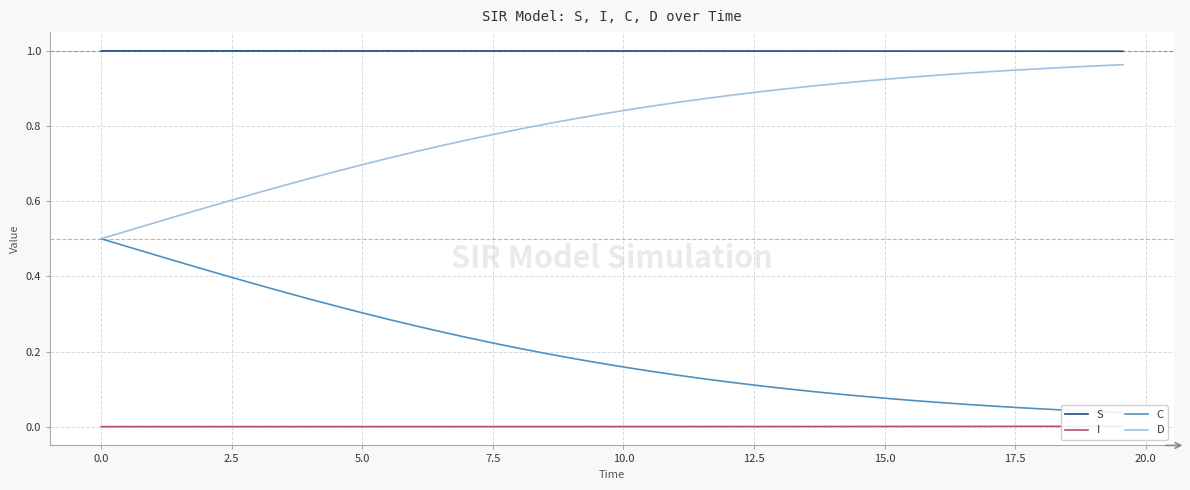

True or false: D and S cross at least once.

False